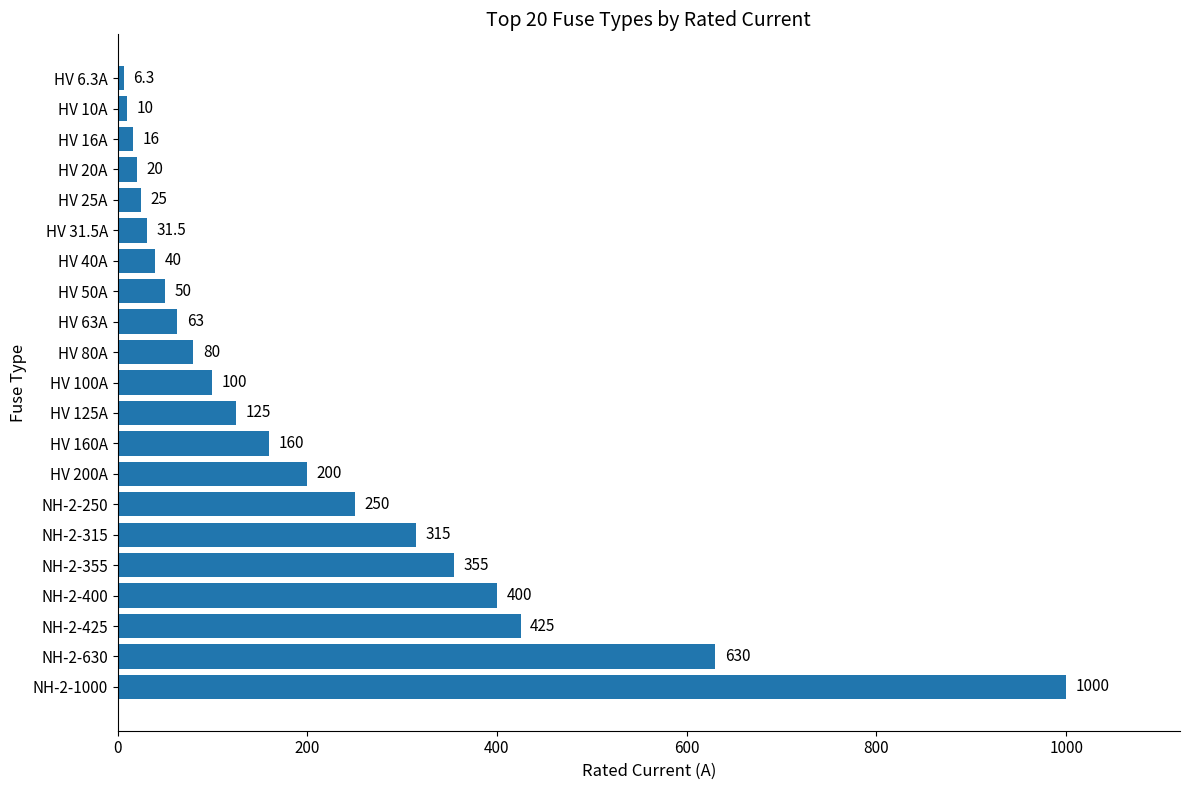

What is the minimum value shown in the chart?

6.3